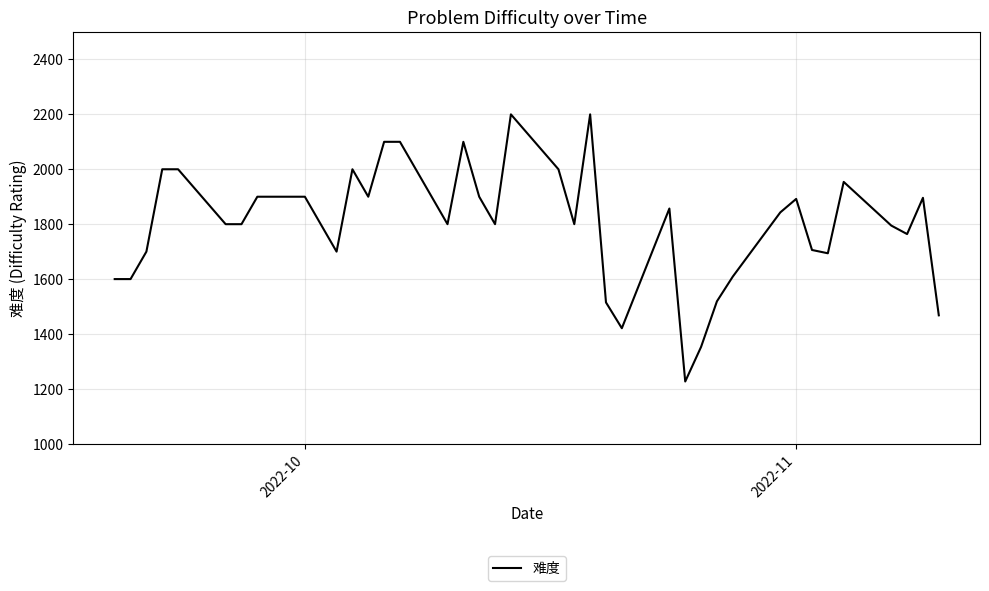

What is the difference between the maximum and minimum values?

973